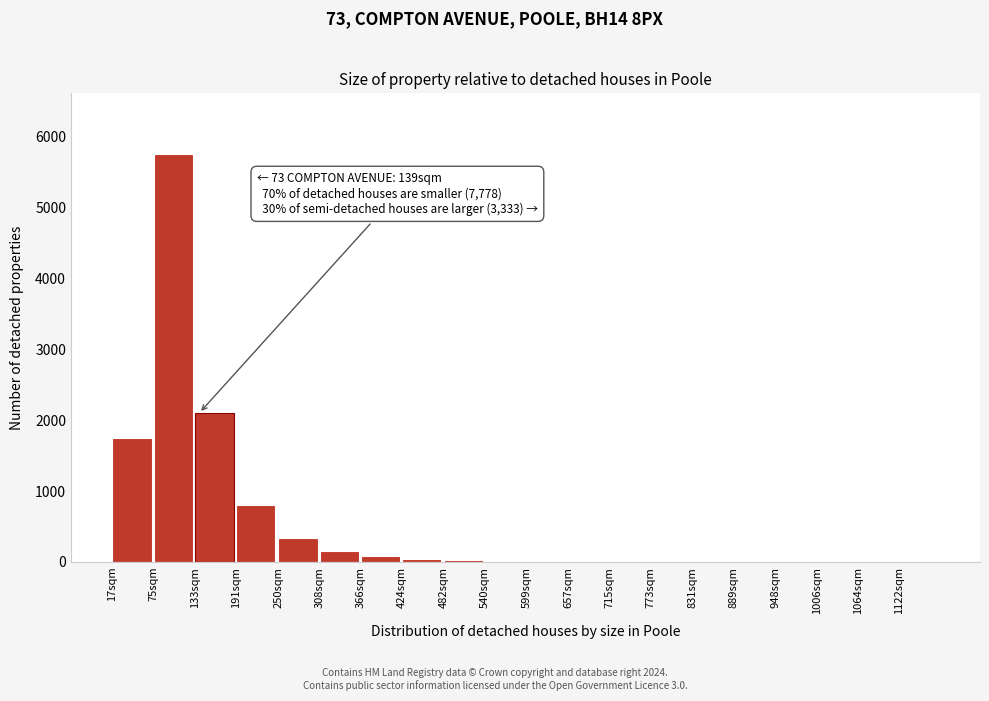

What is the sum of all values?

11107